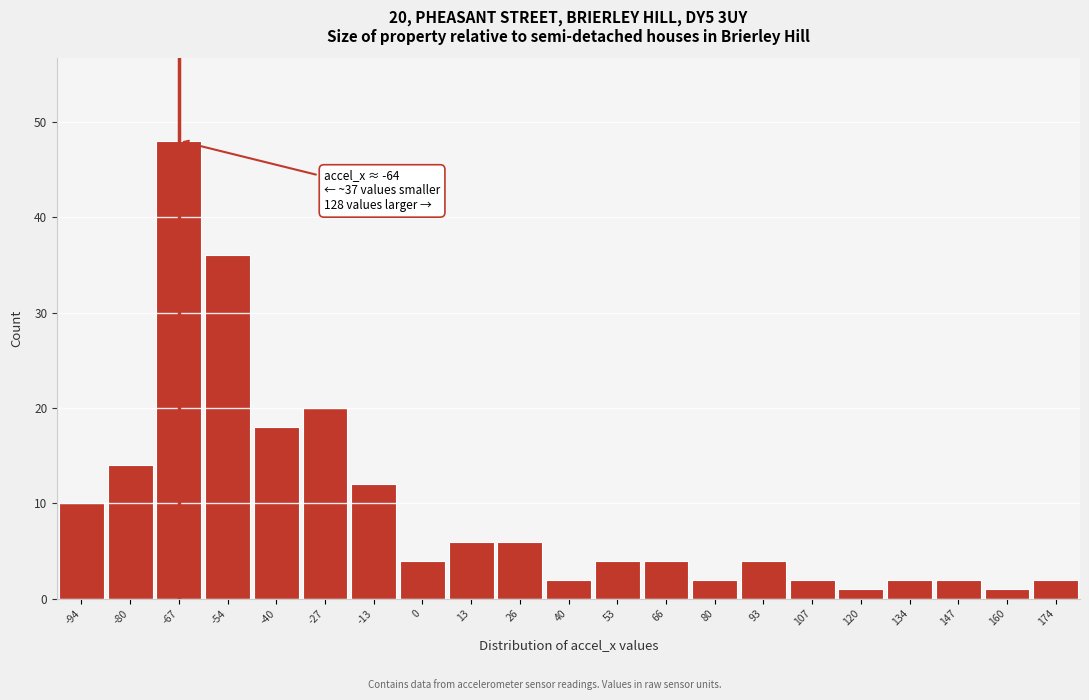

Which range on the x-axis has the tallest bar?

-74 to -60